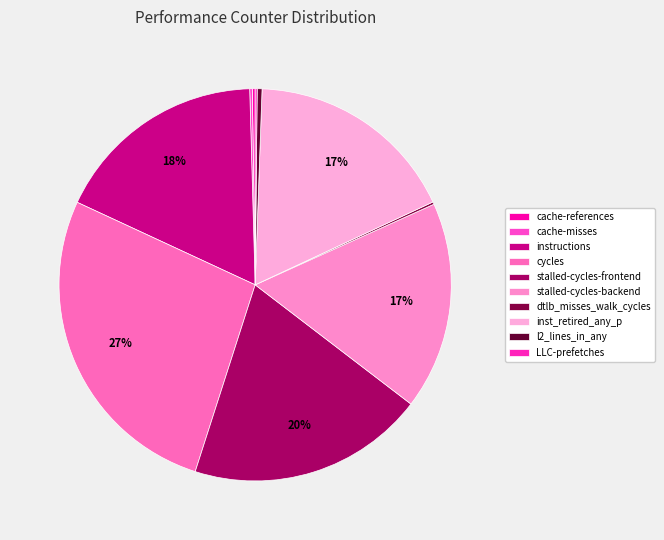

Which category has the smallest portion of the pie?

LLC-prefetches